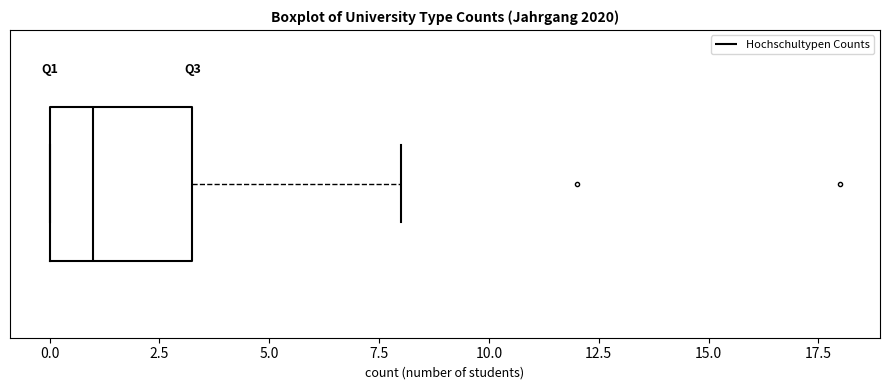

Transcribe this box plot: give where the median line is, the range the box spans, and where the two whiskers end, as read against the x-axis. The values are not printed on the chart, so give them approximately, as read against the axis.

median 1.0, box 0.0 to 3.5, whiskers 0.0 to 8.0